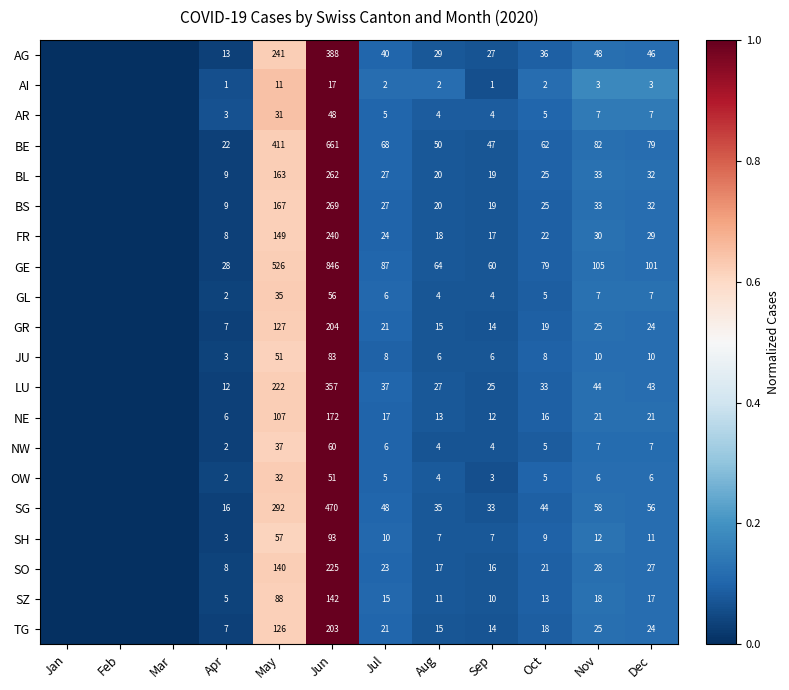

The GR series shows 14 at Sep. True or false?

True